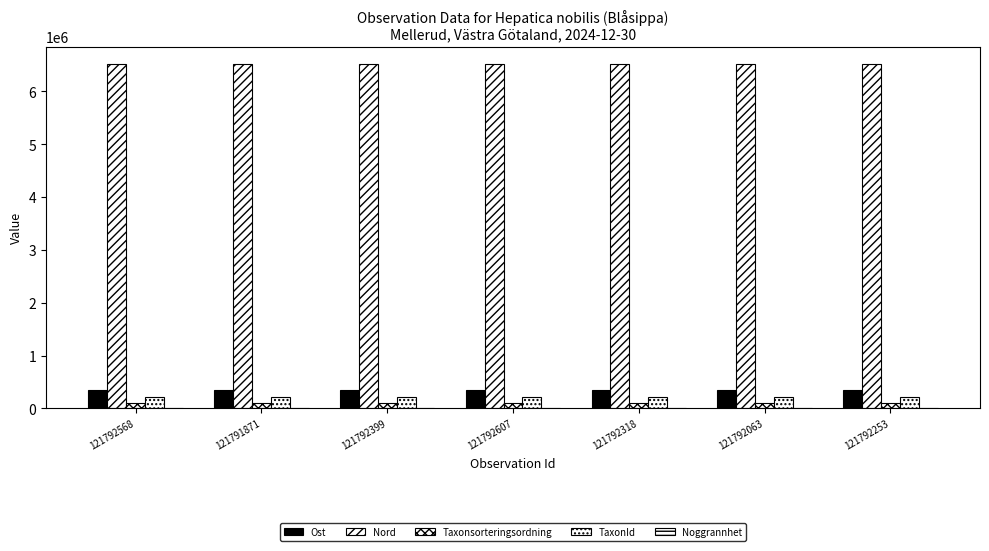

What is the average value of the Ost series?

348501